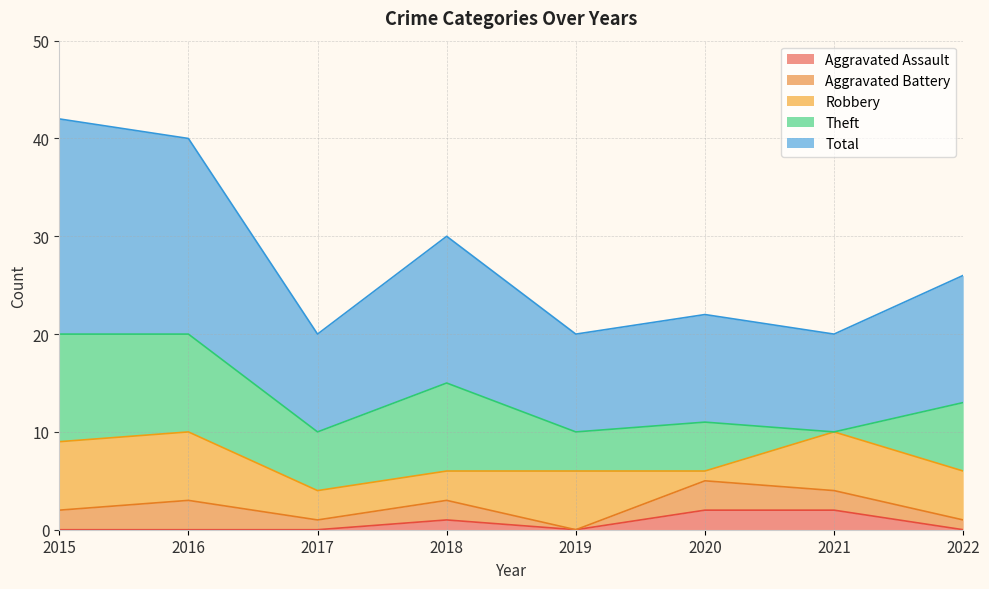

Which has a higher value, 2017 or 2019?

2017